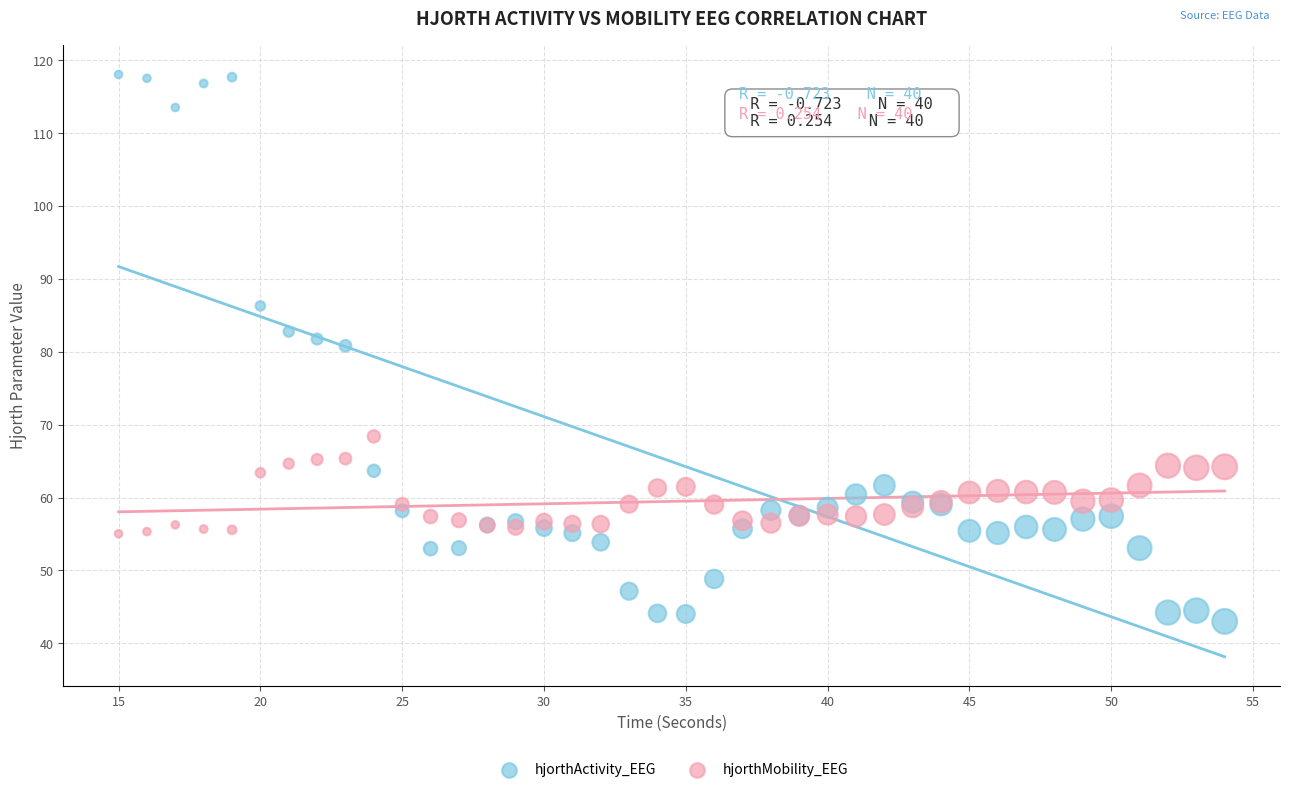

What are all the series names shown in the legend?

hjorthActivity_EEG, hjorthMobility_EEG